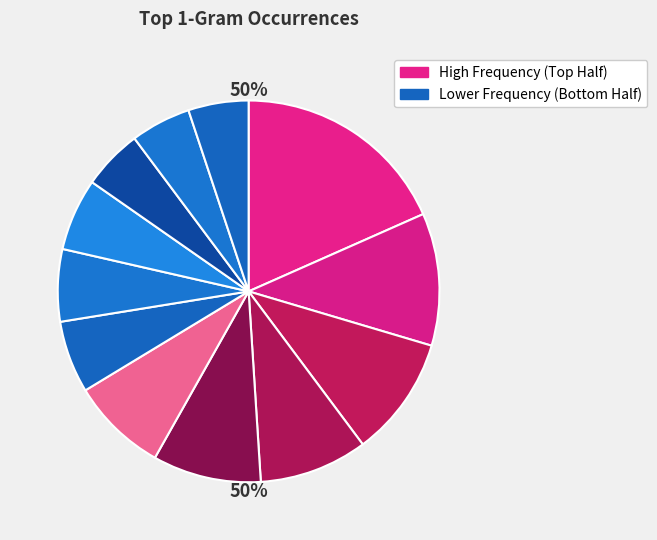

Rank the categories by value from lowest to highest.

its, side, this, sailboat, then, like, one, on, is, have, with, i